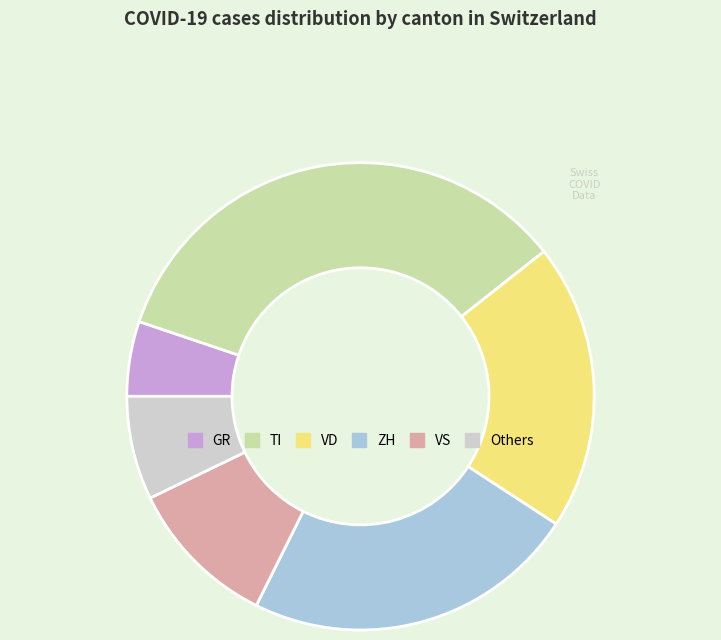

How many segments does this pie chart have?

6